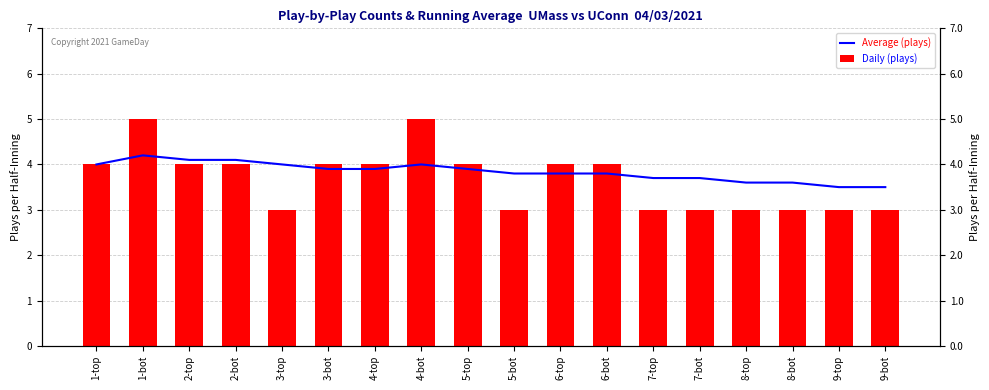

What are all the series names shown in the legend?

Average (plays), Daily (plays)